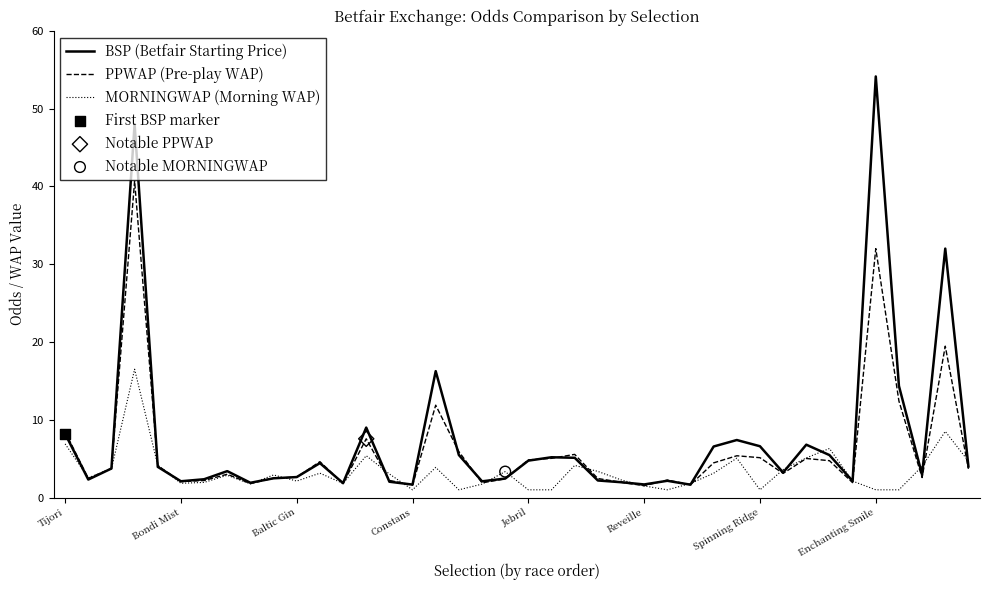

Which series has the widest spread of values?

BSP (Betfair Starting Price)